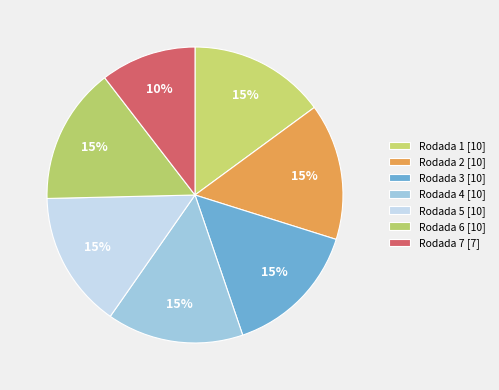

Which category has the smallest portion of the pie?

Rodada 7